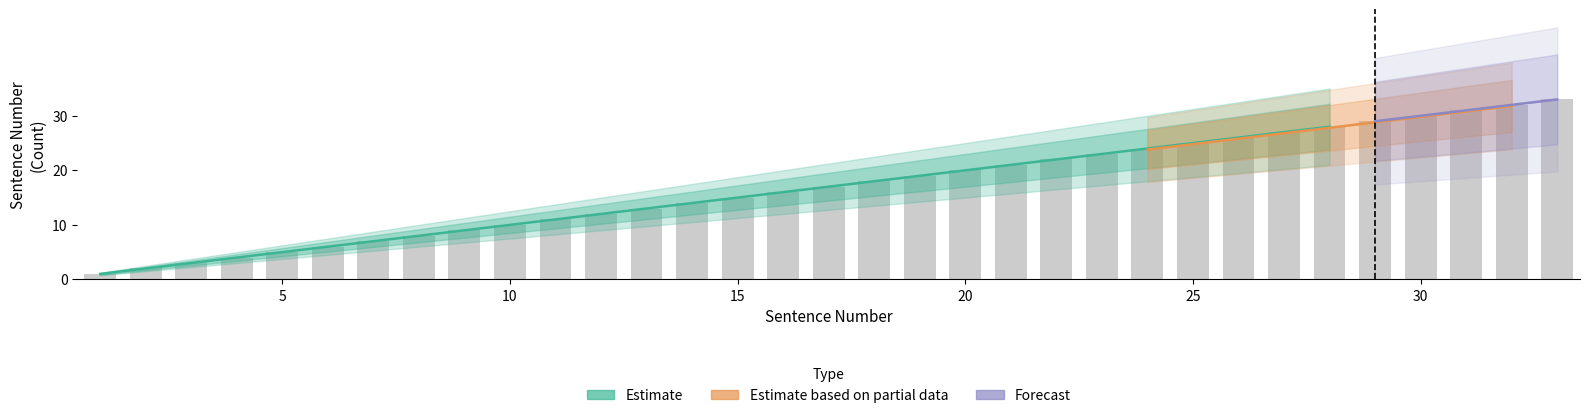

What are all the series names shown in the legend?

Estimate, Estimate based on partial data, Forecast